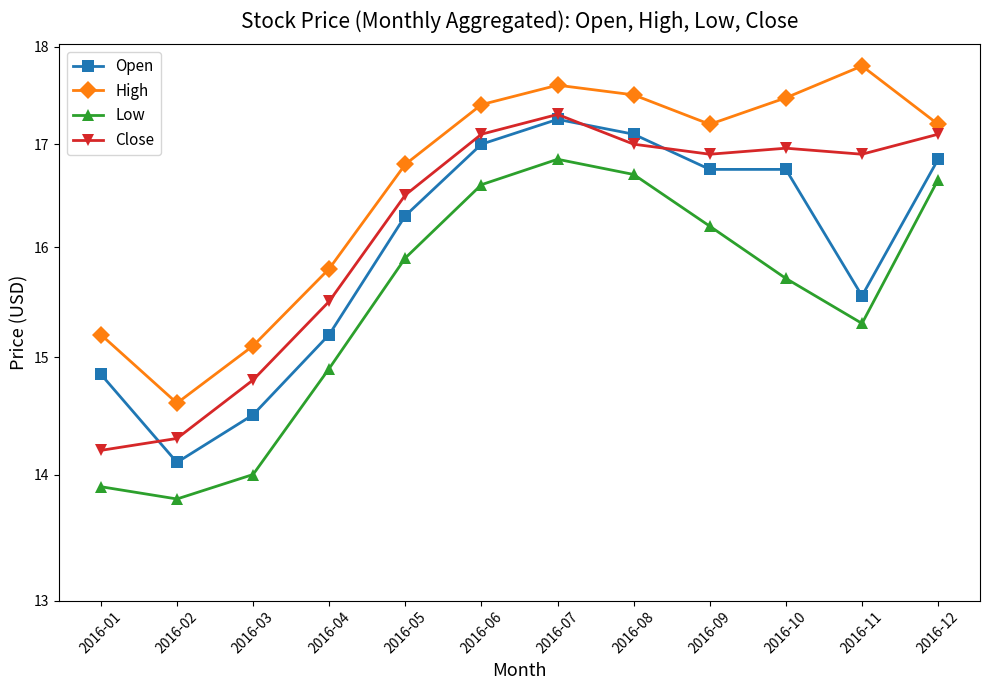

What are all the series names shown in the legend?

Open, High, Low, Close